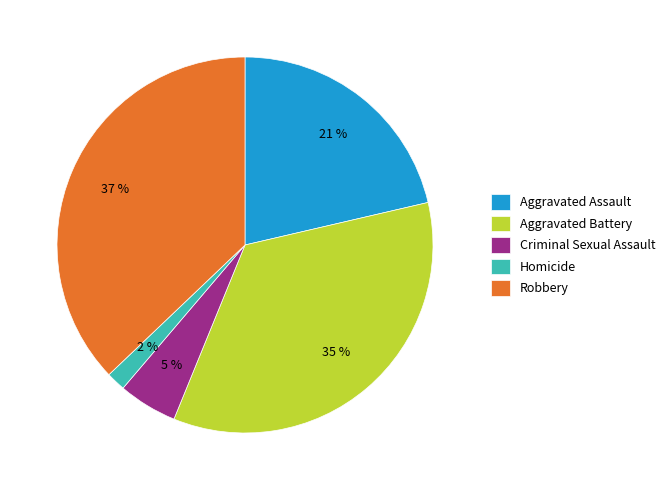

To the nearest percent, what percentage of the pie is Aggravated Assault?

21%